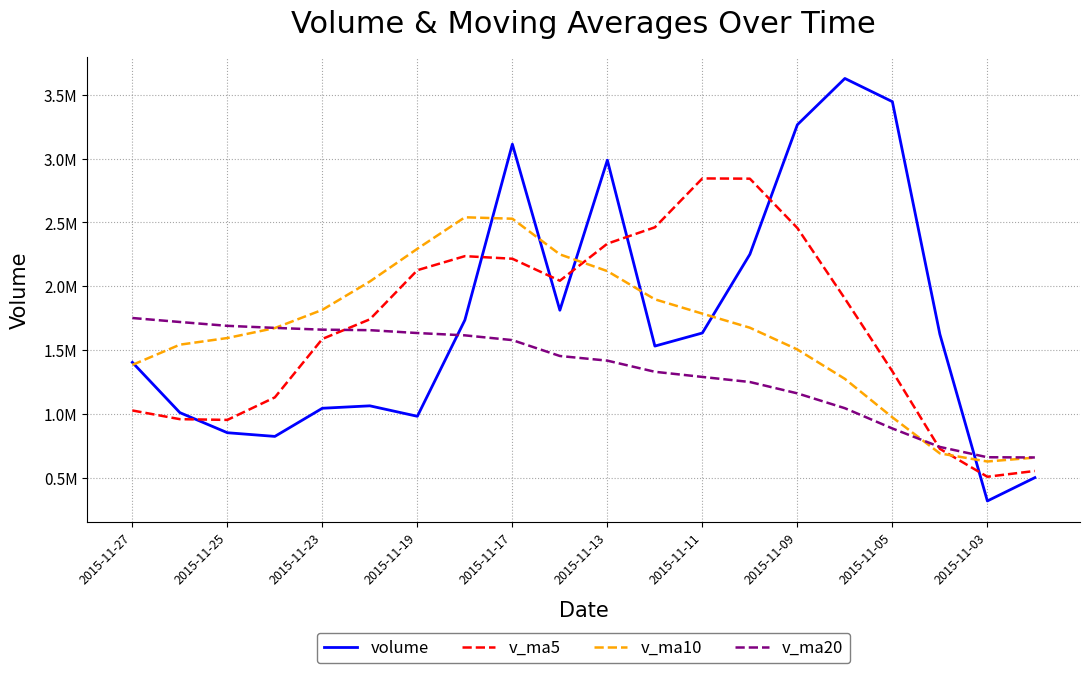

What are all the series names shown in the legend?

volume, v_ma5, v_ma10, v_ma20